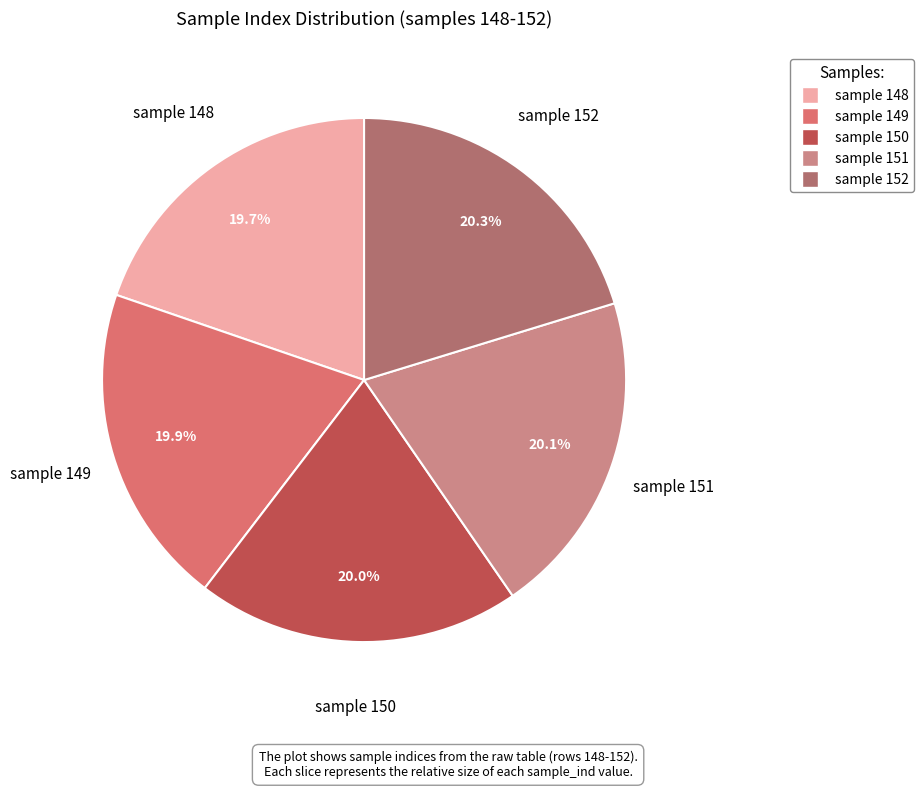

Approximately how many times larger is the value at sample 149 compared to sample 148?

1.0